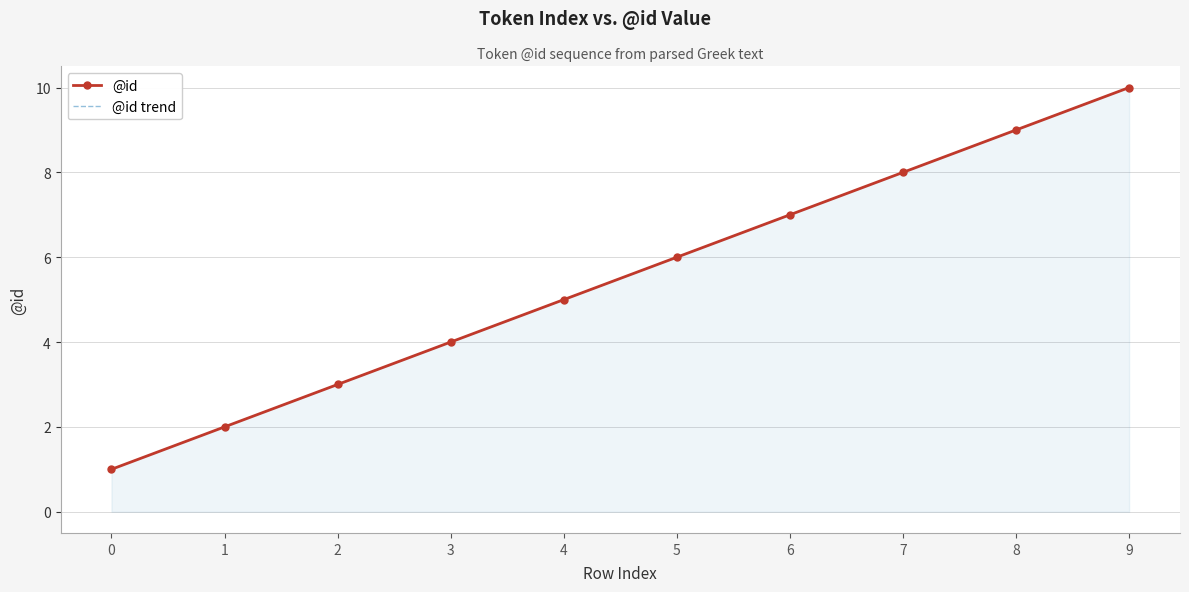

What is the difference between the maximum and minimum values in the @id series?

9